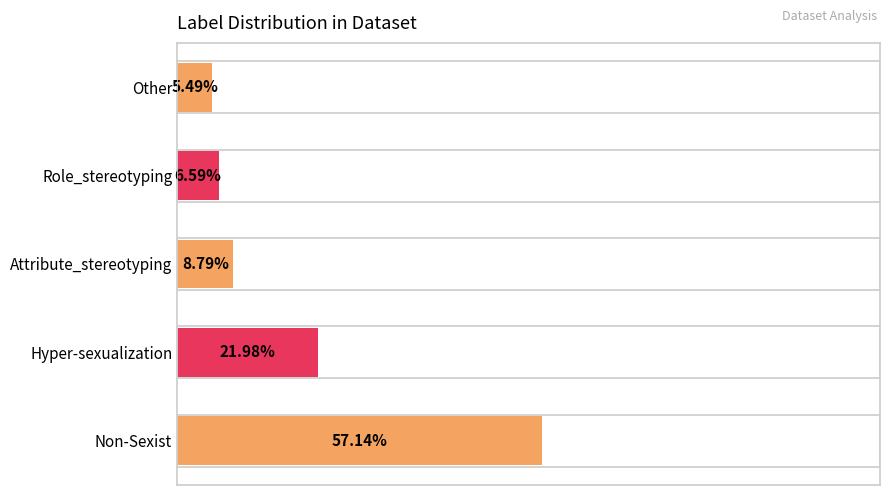

Between Attribute_stereotyping and Non-Sexist, which is larger?

Non-Sexist